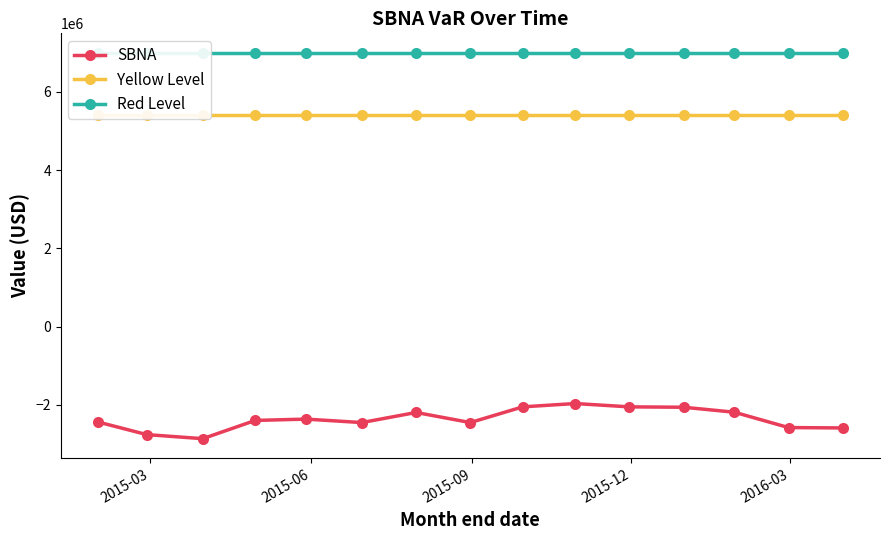

What is the value of the SBNA point at the 14th from the left?

-2582309.4